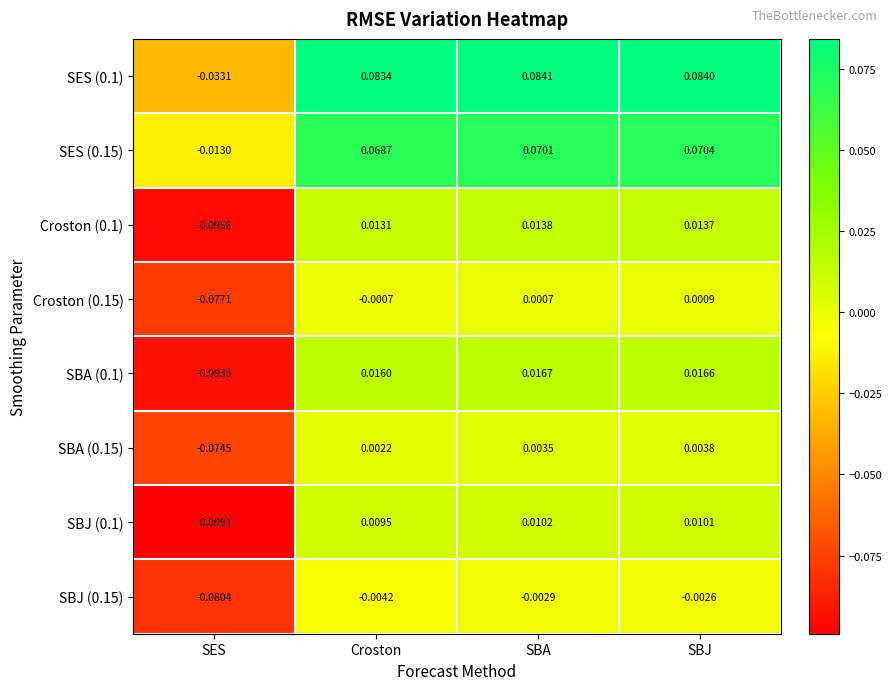

Where does the Croston (0.1) series first go above 0?

Croston